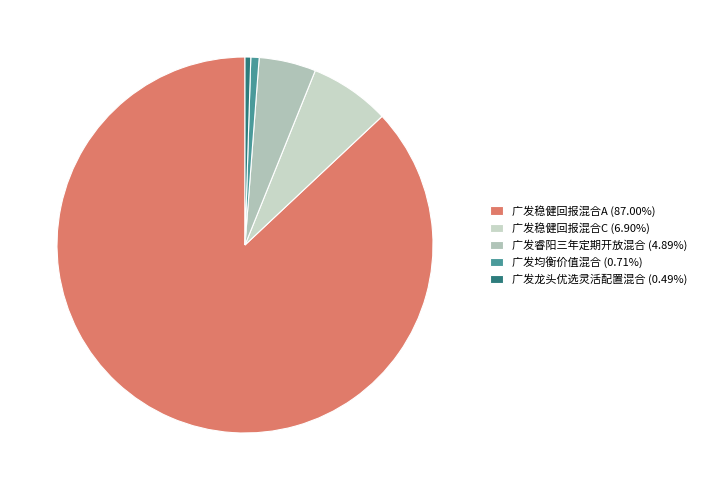

How many segments does this pie chart have?

5